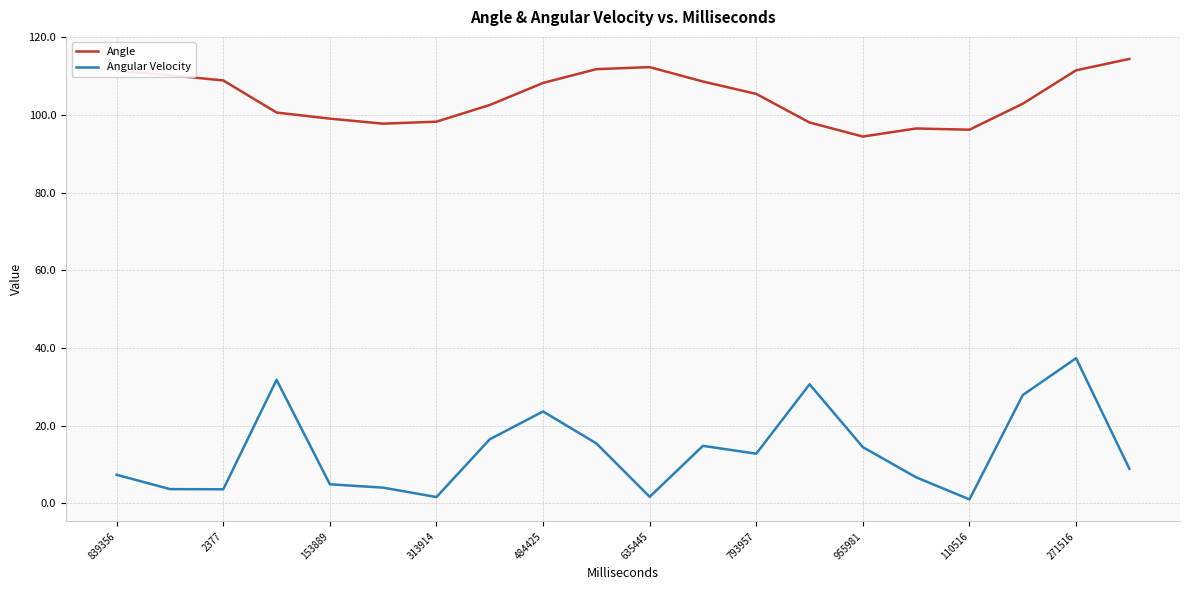

Which series has the largest total across all categories?

Angle